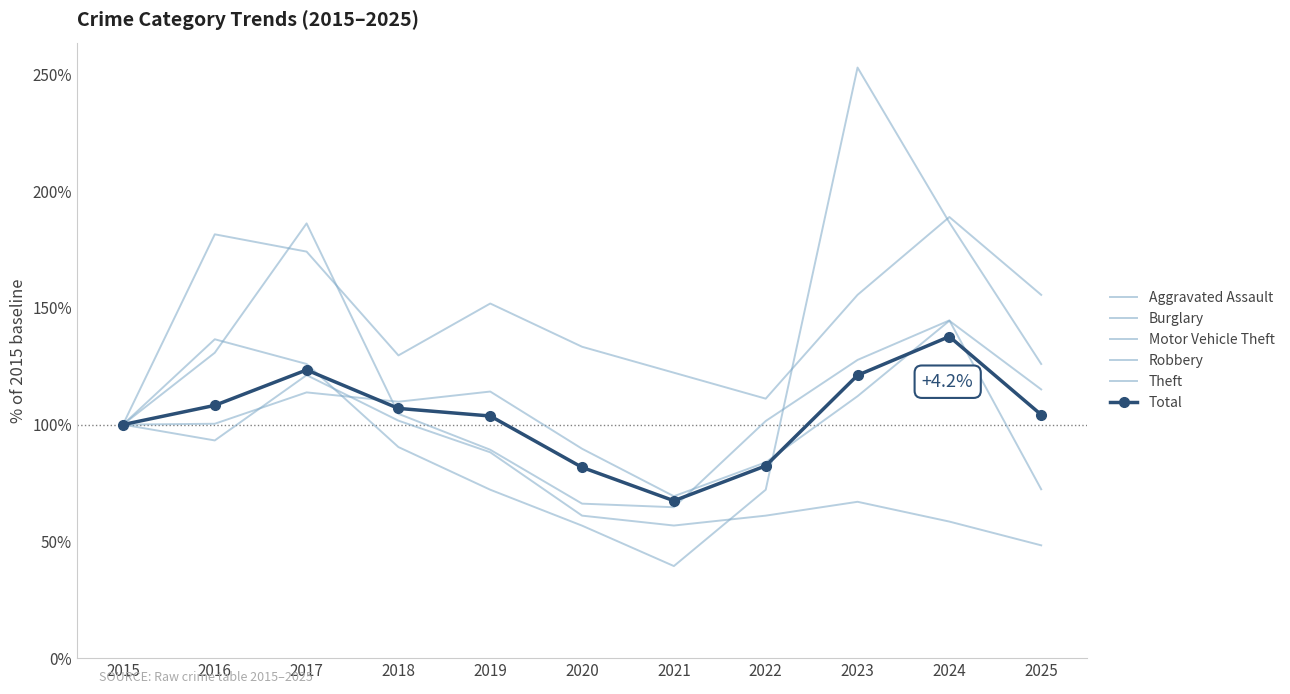

What are all the series names shown in the legend?

Aggravated Assault, Burglary, Motor Vehicle Theft, Robbery, Theft, Total